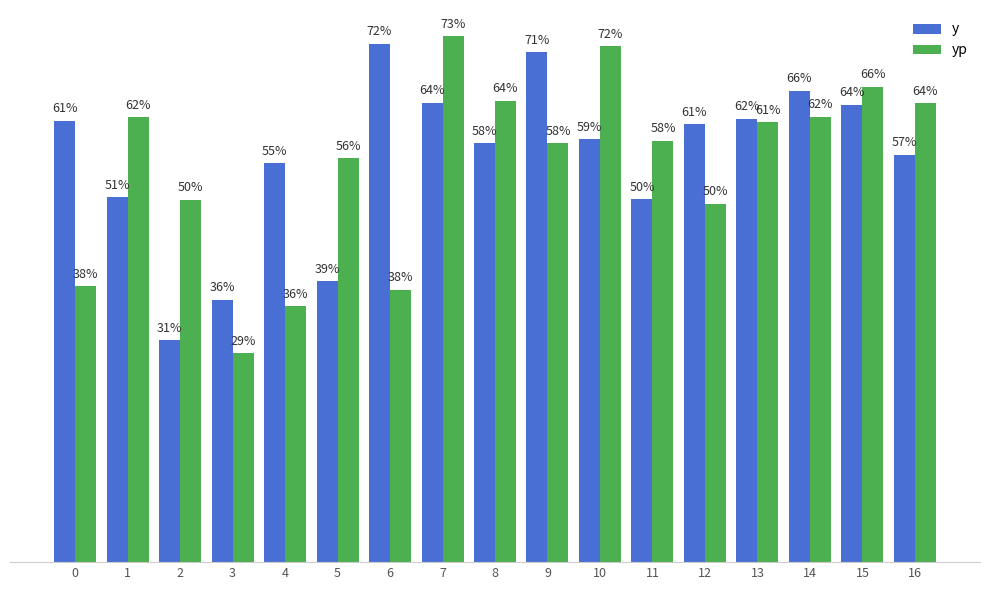

What are all the series names shown in the legend?

y, yp